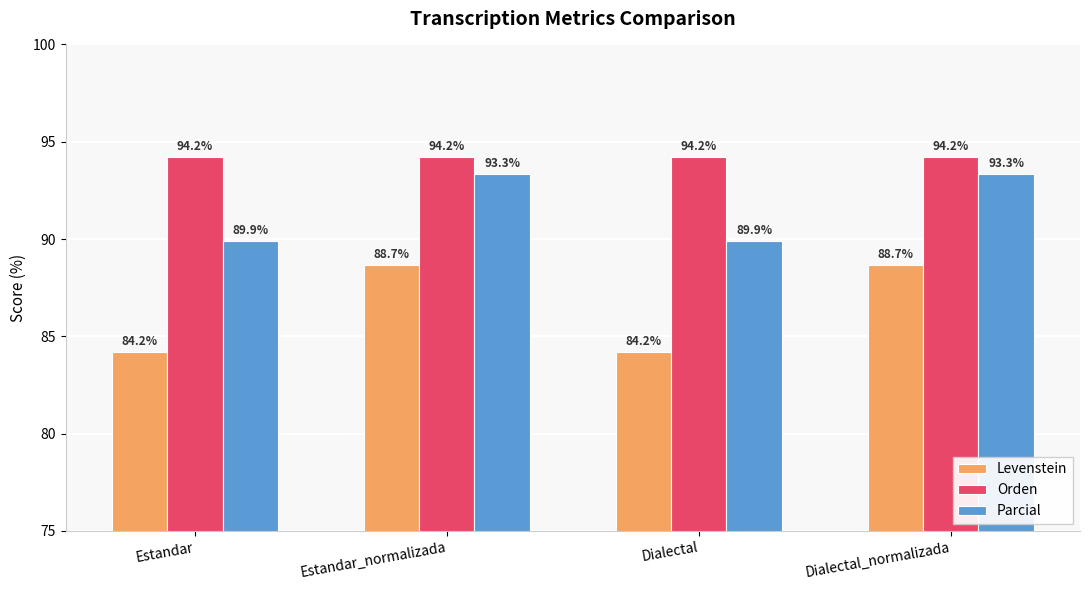

What is the highest value of the Parcial series?

93.3